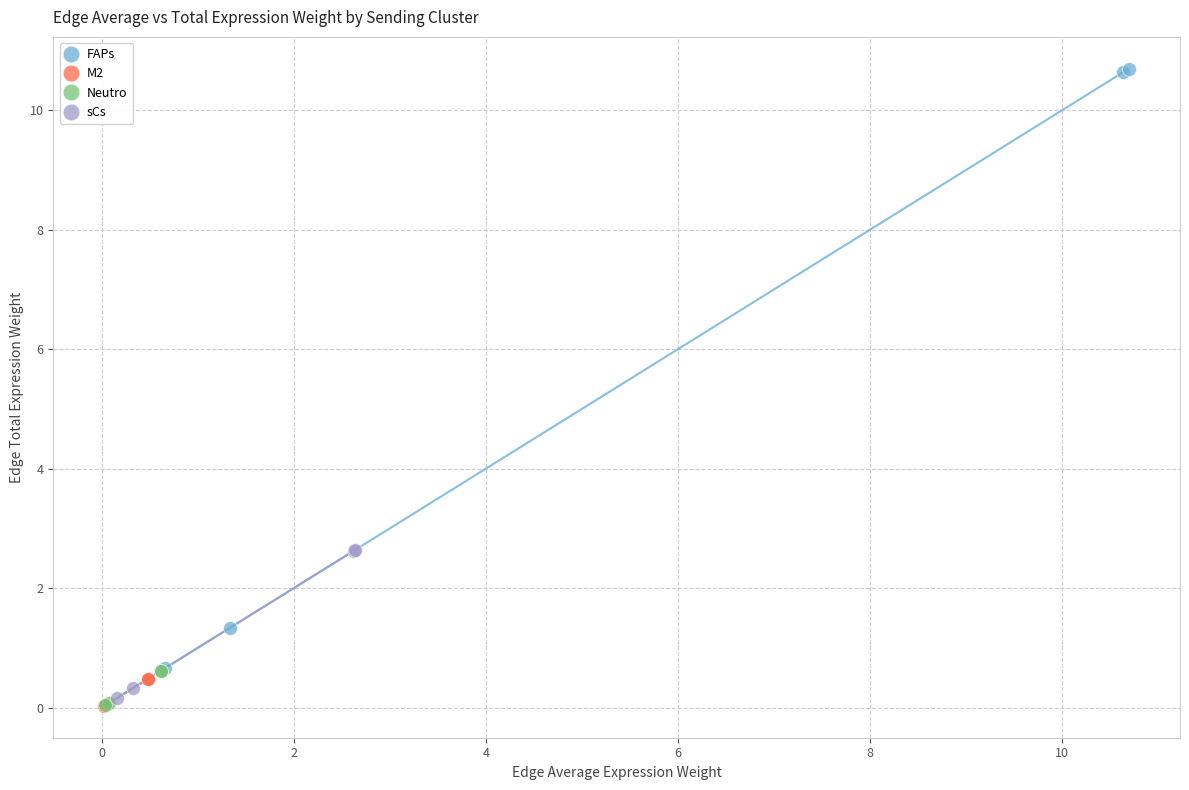

Which series contains the highest Y value?

FAPs